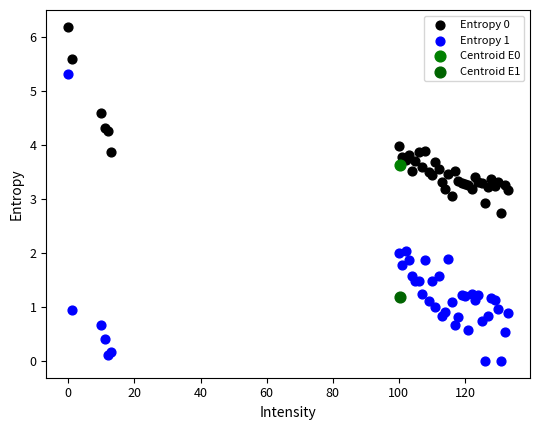

Which series contains the lowest Y value?

Entropy 1